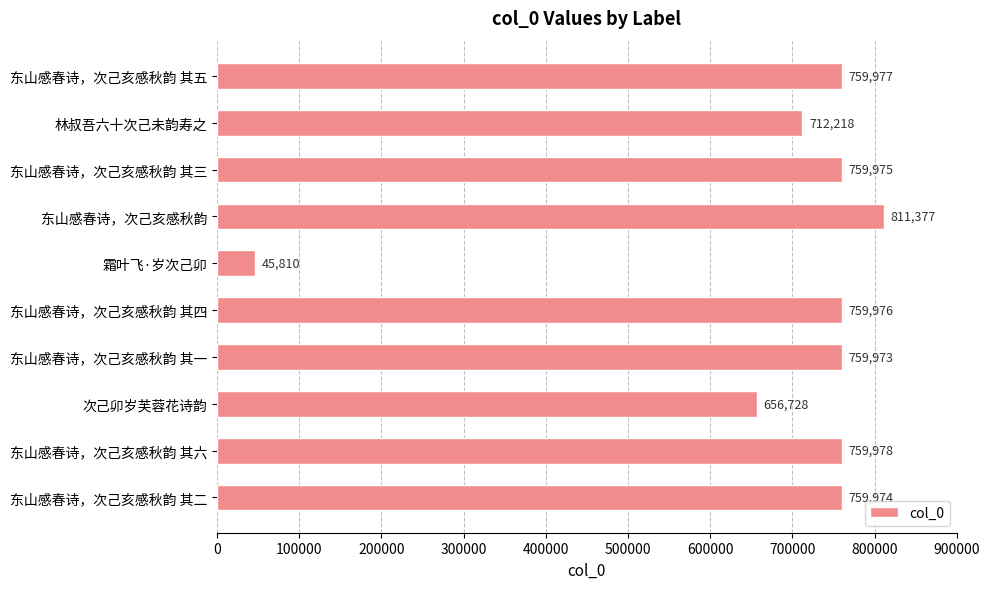

The value at 东山感春诗，次己亥感秋韵 is 811377. True or false?

True